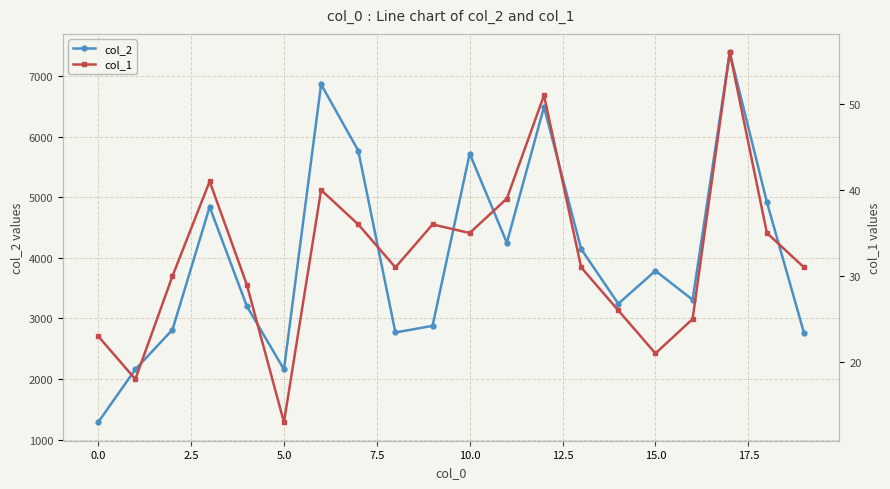

What is the lowest value of the col_1 series?

13